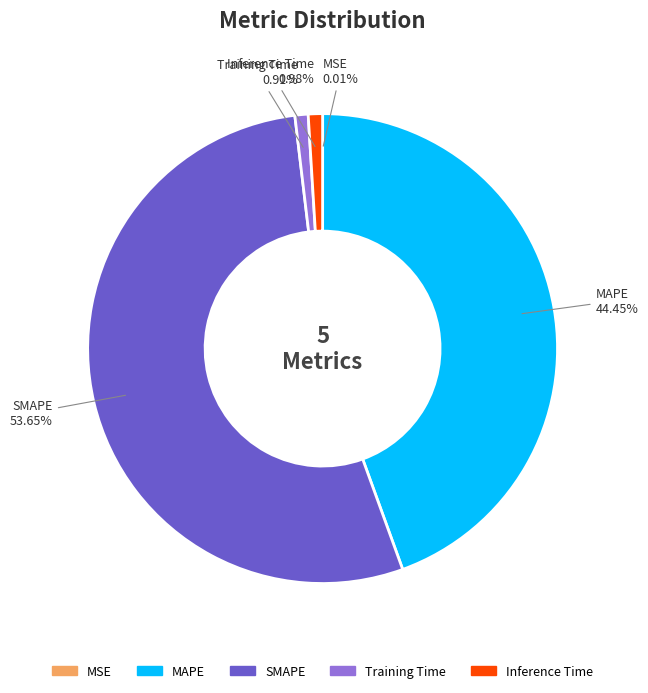

Is it true that Inference Time is 13% of the pie?

False